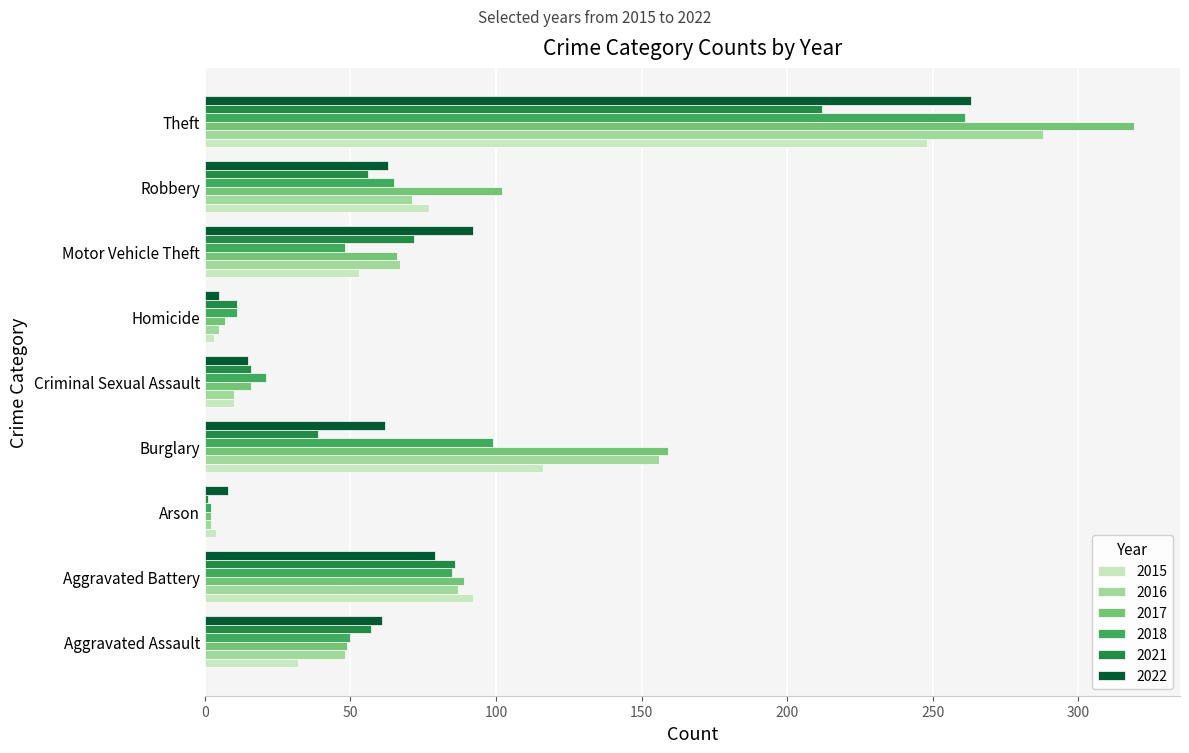

At which category is the sum across all series the highest?

Theft